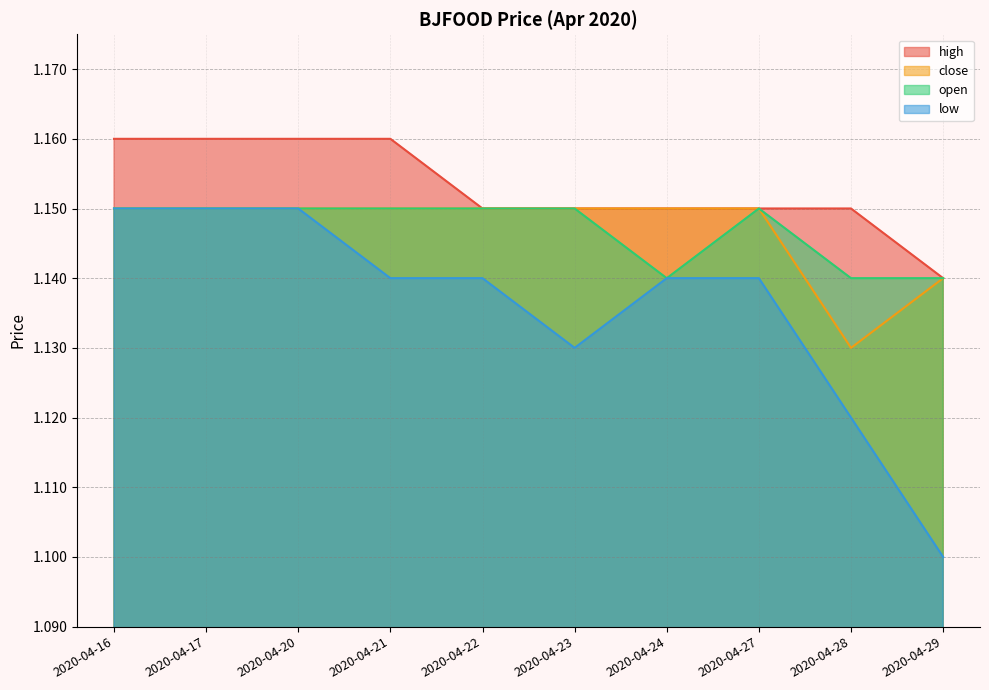

How many distinct data groups are displayed?

4